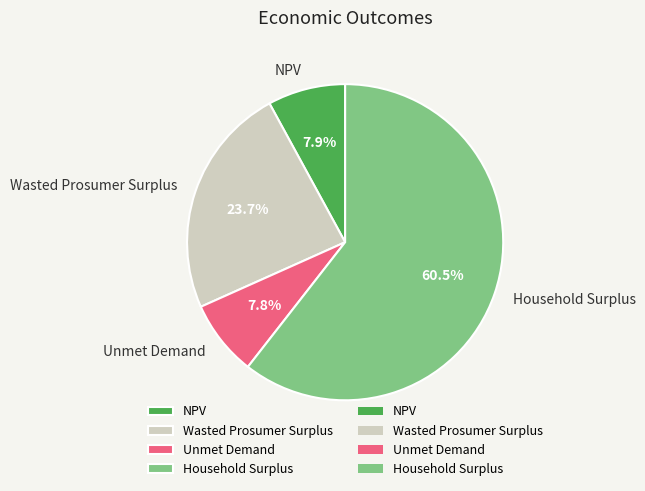

Approximately how many times larger is the value at Wasted Prosumer Surplus compared to Household Surplus?

0.4